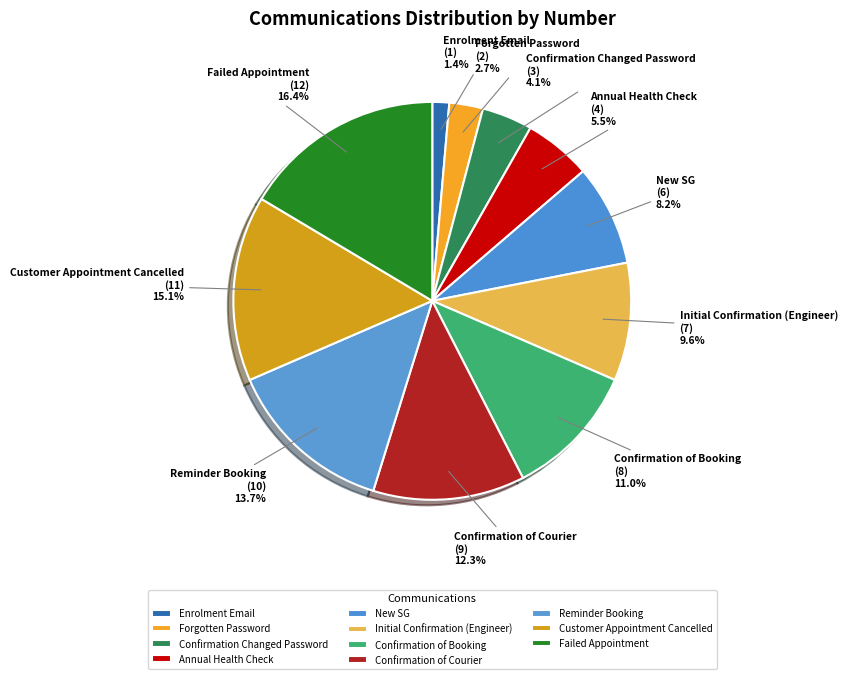

To the nearest percent, what percentage of the pie is Customer Appointment Cancelled?

15%